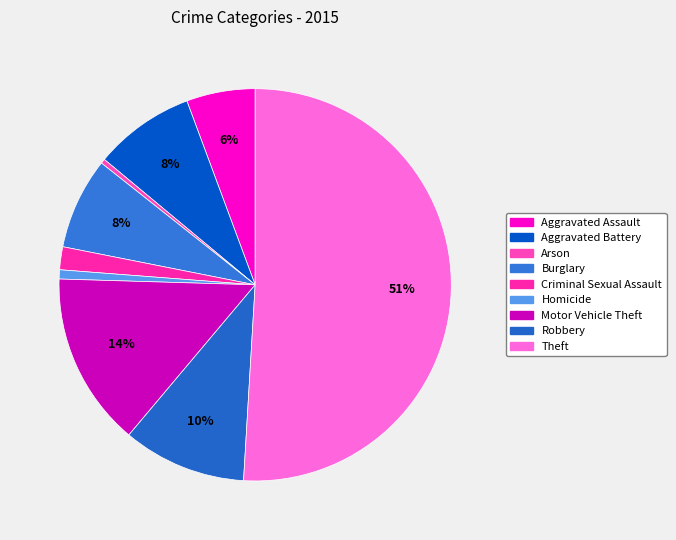

Which has a higher value, Criminal Sexual Assault or Homicide?

Criminal Sexual Assault